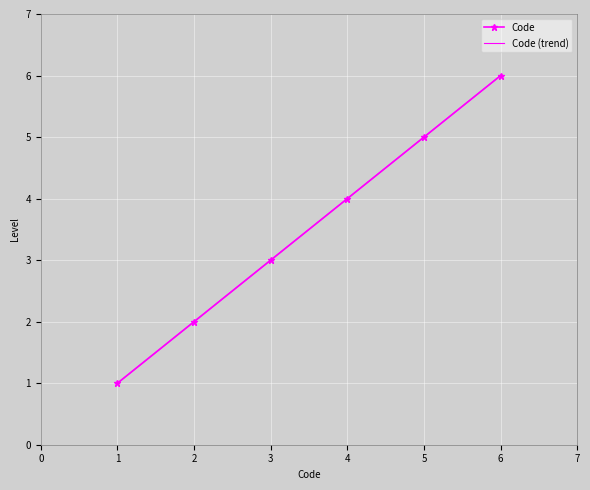

Which series has the largest range (max minus min)?

Code